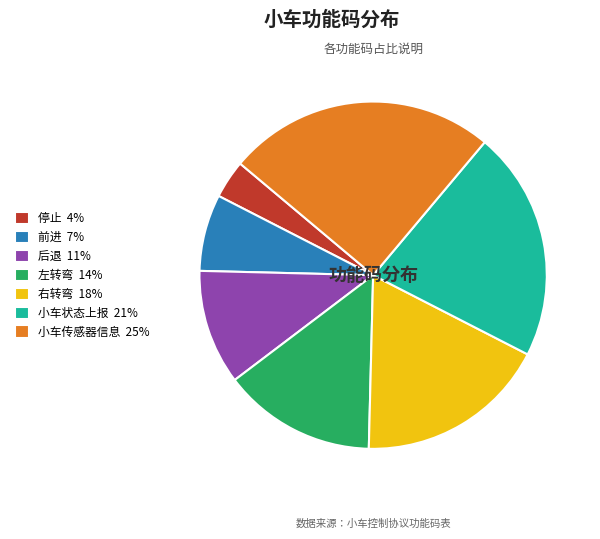

Does any single category account for the majority?

No